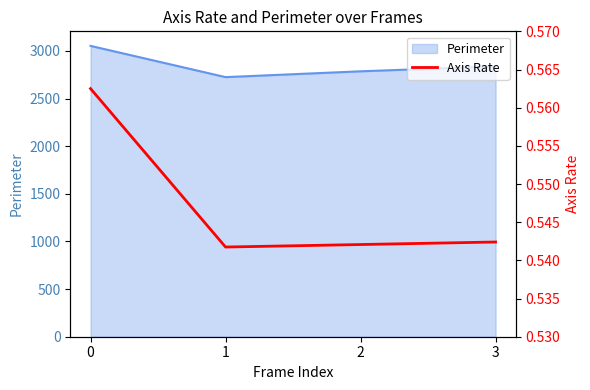

Rank the categories by value from lowest to highest.

1, 2, 3, 0